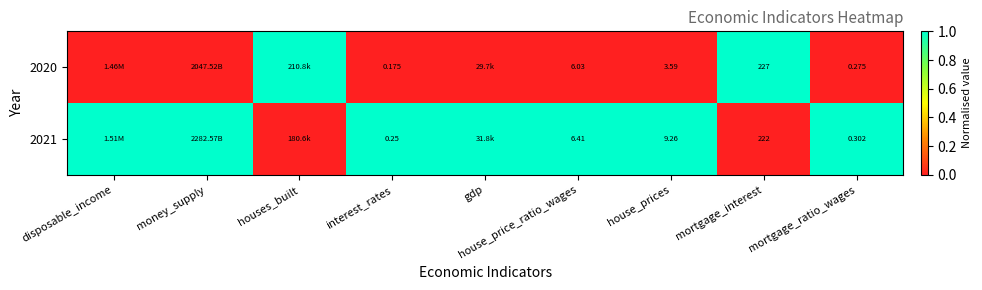

What is the sum of the 2020 values at house_prices and houses_built?

1